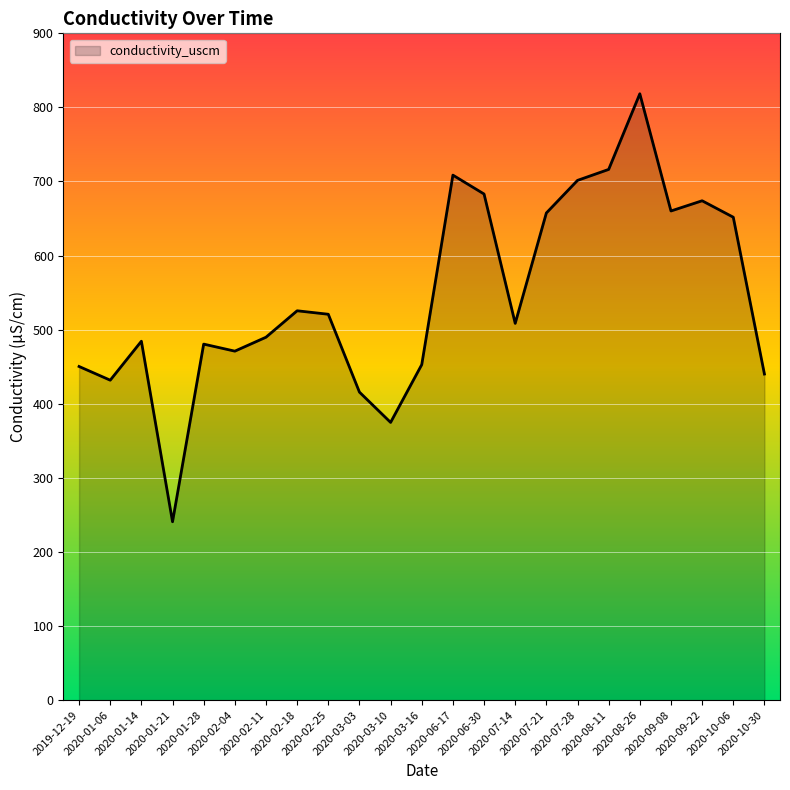

What is the difference between the maximum and minimum values?

577.7